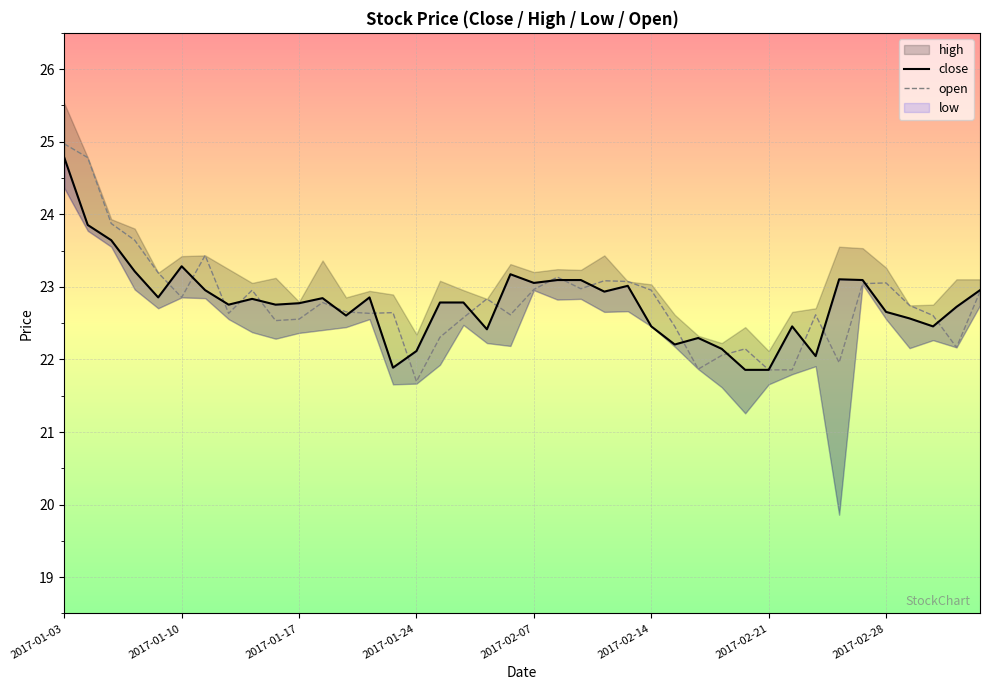

Is it true that open equals 23.0 at 2017-02-07?

True